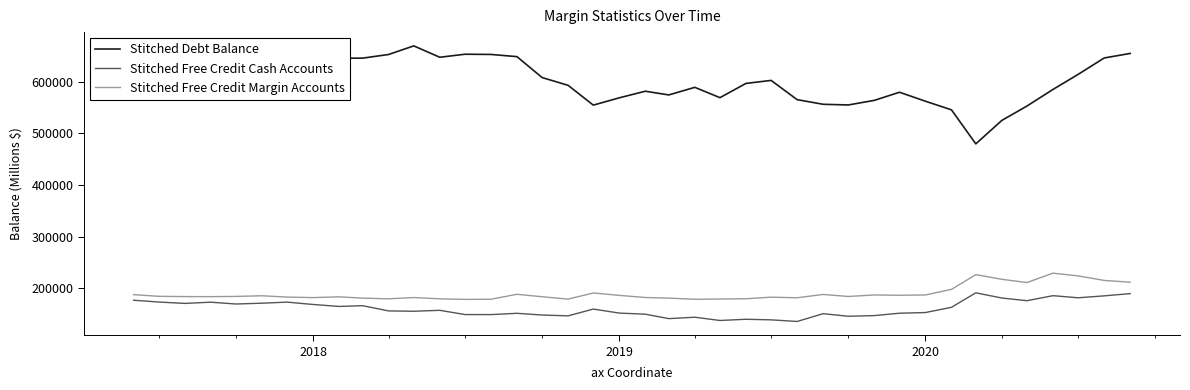

What is the greatest value displayed?

668940